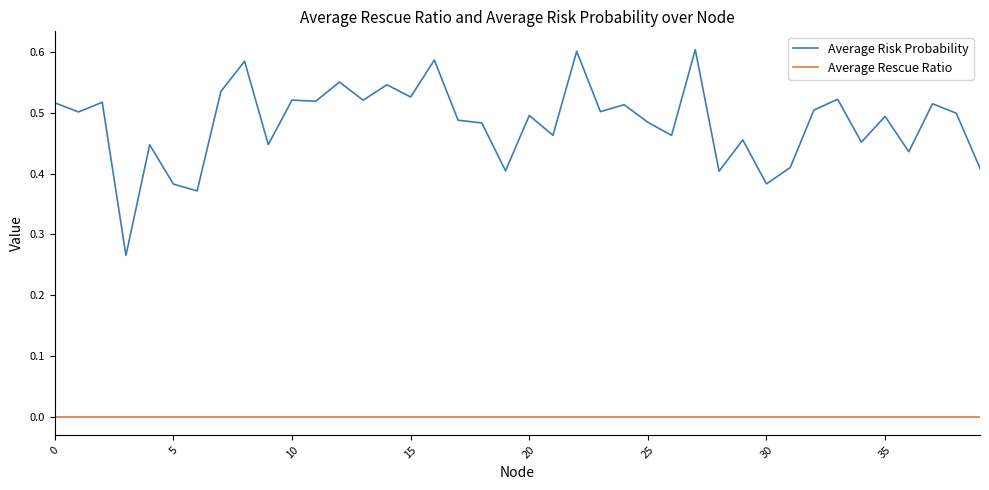

At how many categories does at least one series exceed 0?

40